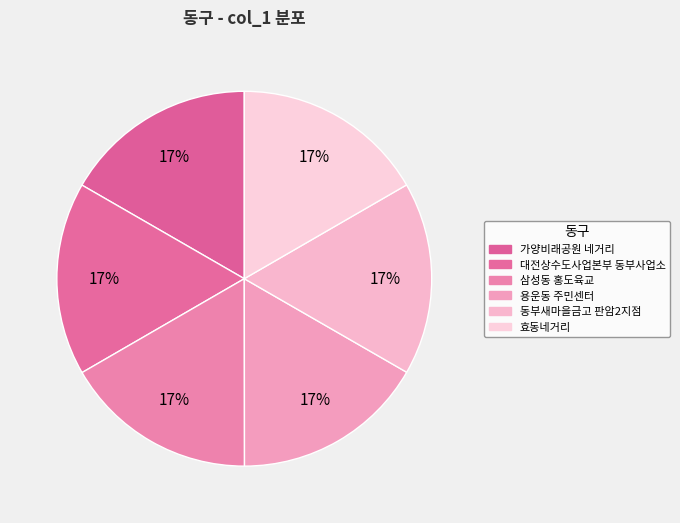

Is there a majority slice in this chart?

No